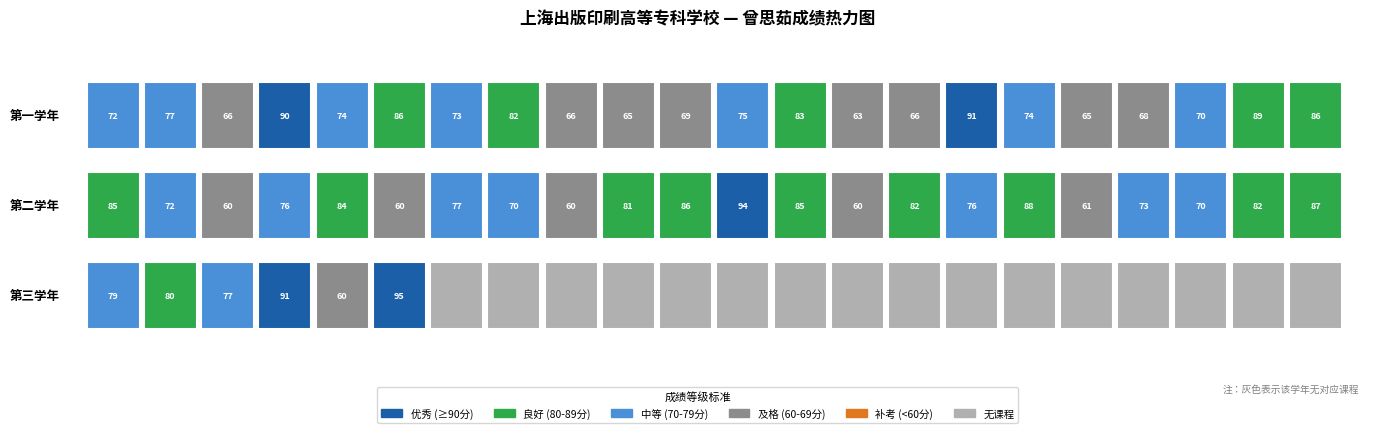

Reading right to left, what are all the values shown in this chart?

第一学年: 21=86	20=89	19=70	18=68	17=65	16=74	15=91	14=66	13=63	12=83	11=75	10=69	9=65	8=66	7=82	6=73	5=86	4=74	3=90	2=66	1=77	0=72
第二学年: 21=87	20=82	19=70	18=73	17=61	16=88	15=76	14=82	13=60	12=85	11=94	10=86	9=81	8=60	7=70	6=77	5=60	4=84	3=76	2=60	1=72	0=85
第三学年: 21=0	20=0	19=0	18=0	17=0	16=0	15=0	14=0	13=0	12=0	11=0	10=0	9=0	8=0	7=0	6=0	5=95	4=60	3=91	2=77	1=80	0=79